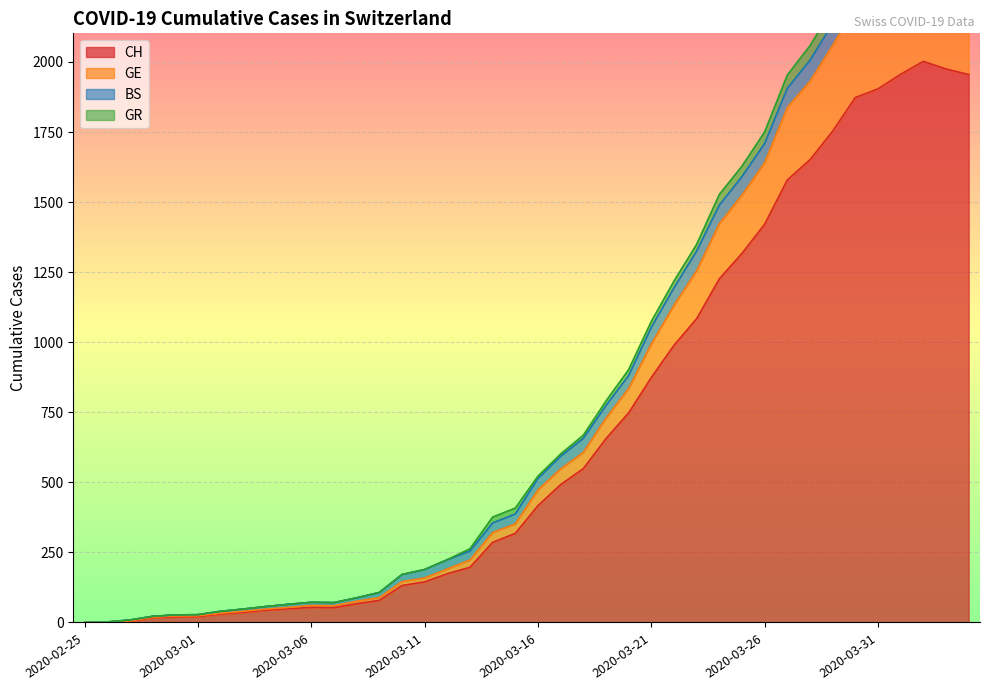

True or false: GE and CH cross at least once.

False